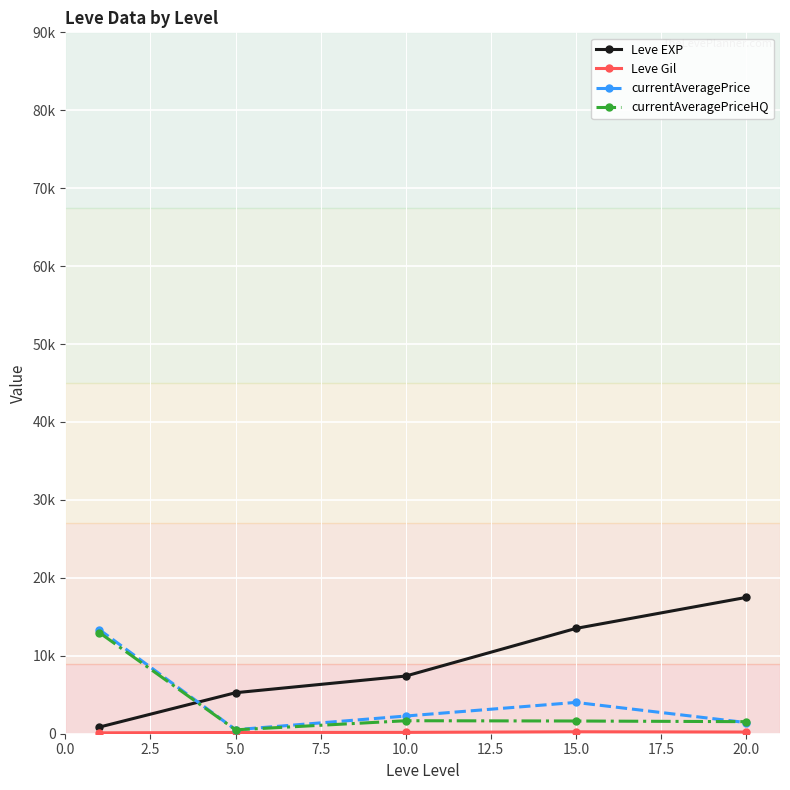

Reading right to left, list all the values displayed in this chart.

Leve EXP: 17486.7	13510.0	7400.0	5261.7	853.3
Leve Gil: 214.2	249.7	170.7	159.0	112.3
currentAveragePrice: 1432.2	4016.5	2268.5	515.2	13350.8
currentAveragePriceHQ: 1548.2	1631.5	1666.5	499.8	12965.8